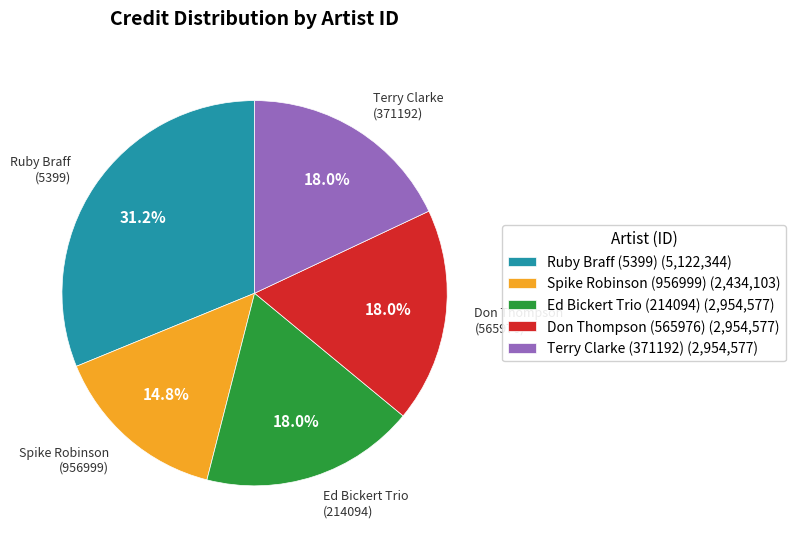

To the nearest percent, what is the difference between the largest and smallest slice percentages?

16%